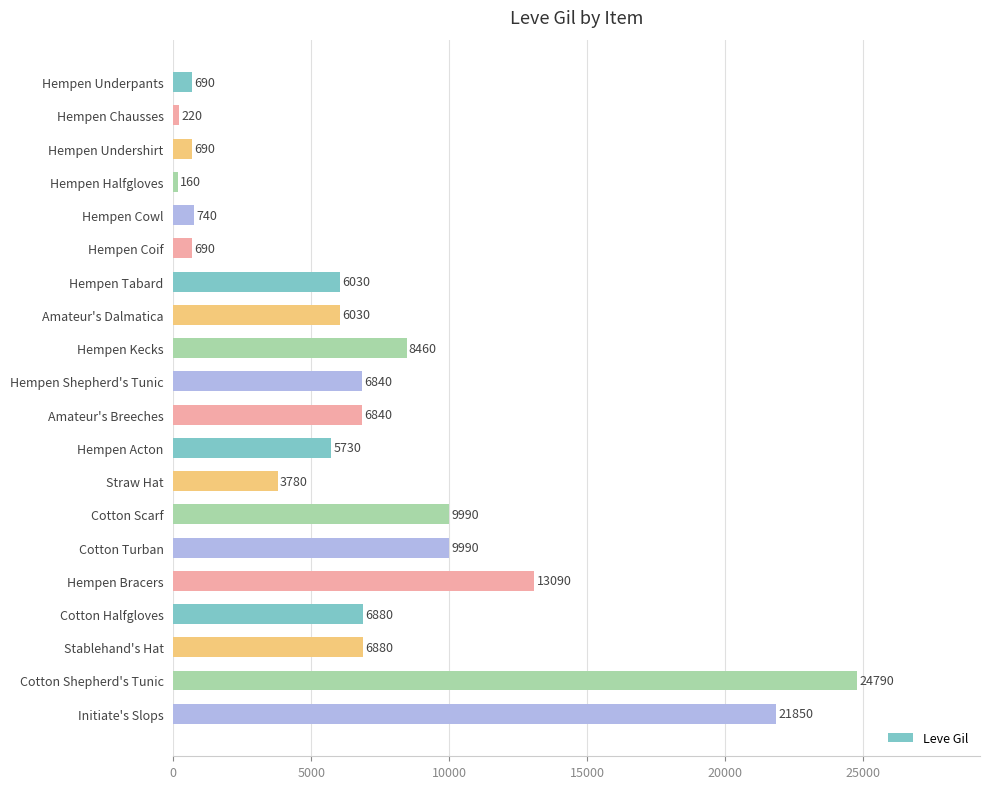

How many distinct data groups are displayed?

1